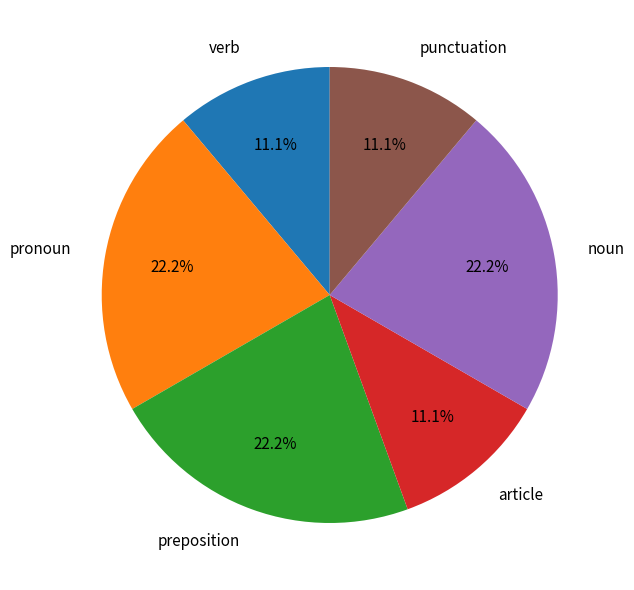

Is the sum of preposition and verb greater than half?

No